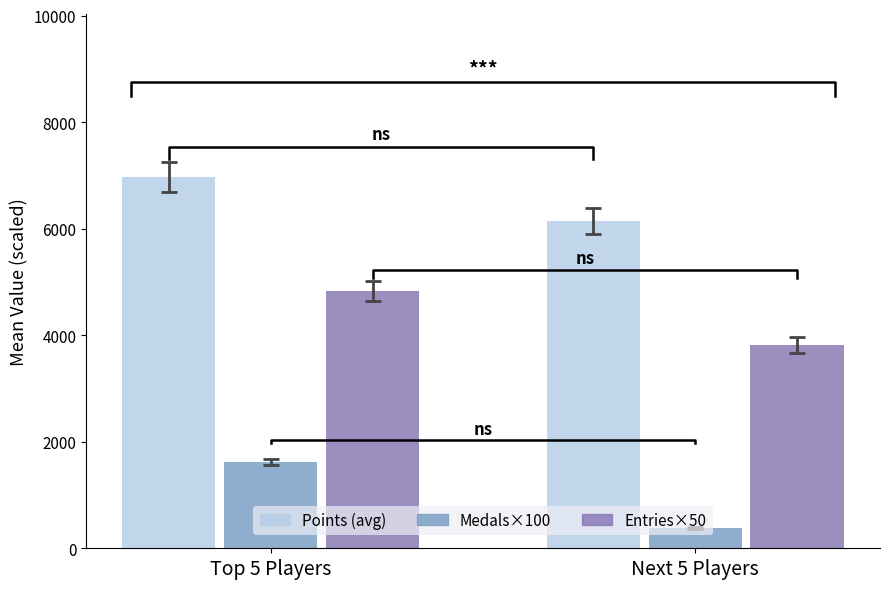

Rank the series at Next 5 Players from highest to lowest value.

Points (avg), Entries×50, Medals×100